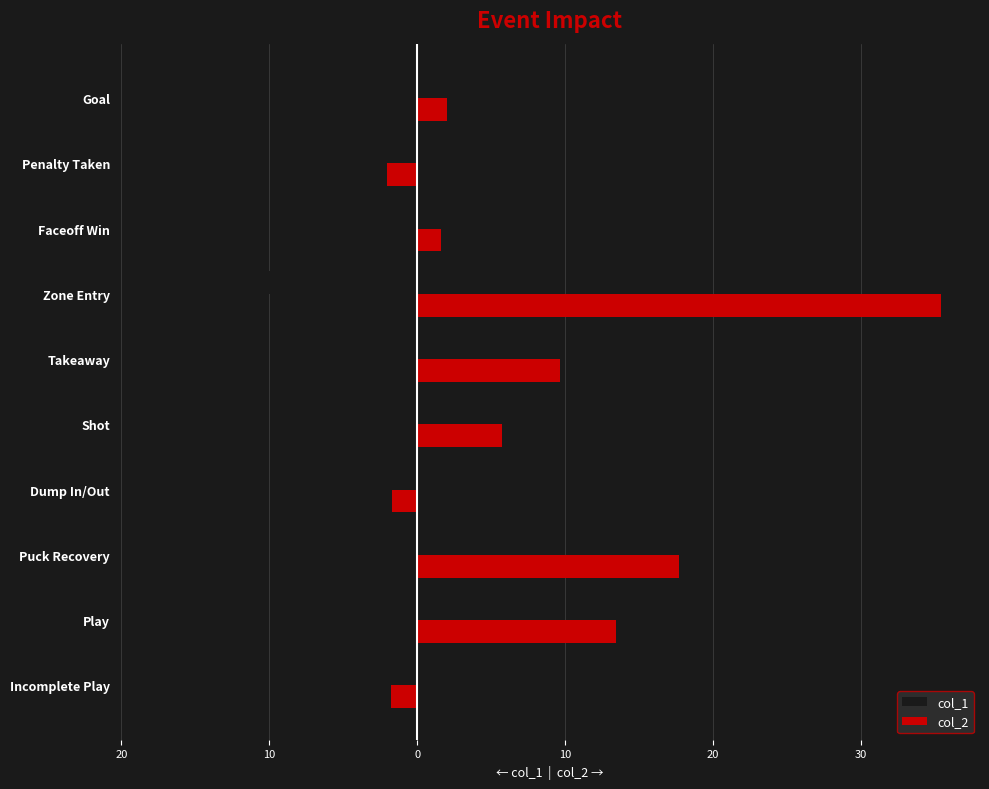

What are all the series names shown in the legend?

col_1, col_2